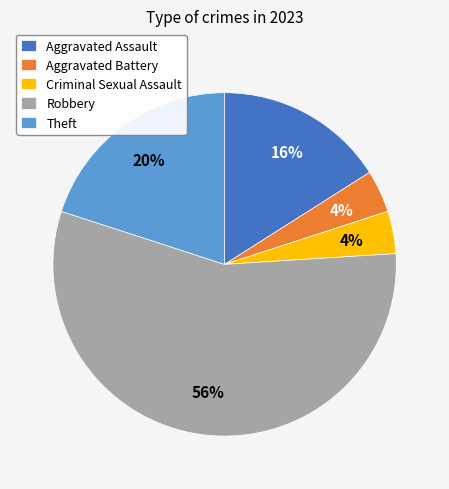

What percentage is the Theft slice, to the nearest percent?

20%